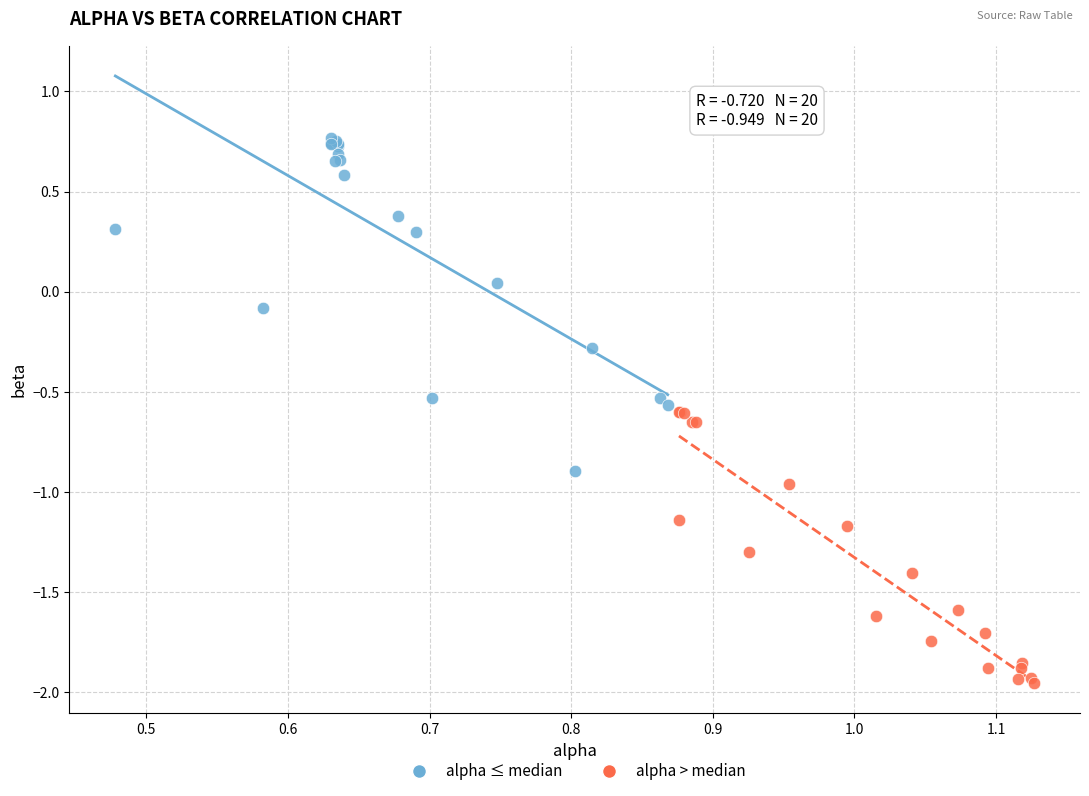

Which series reaches the minimum Y coordinate?

alpha > median